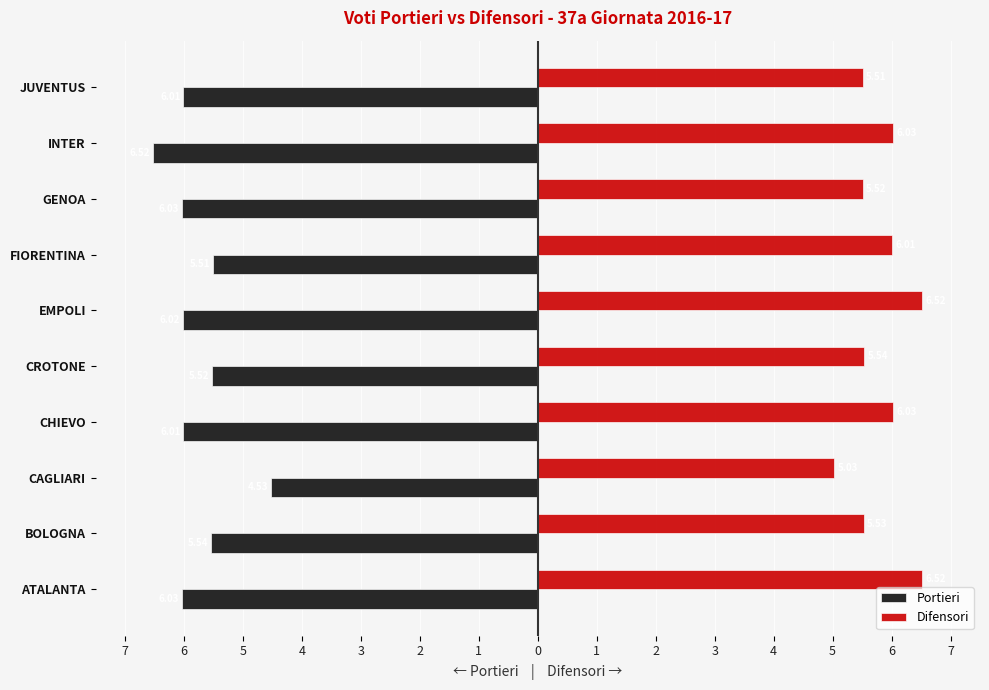

What is the difference between the maximum and minimum values in the Difensori series?

1.5